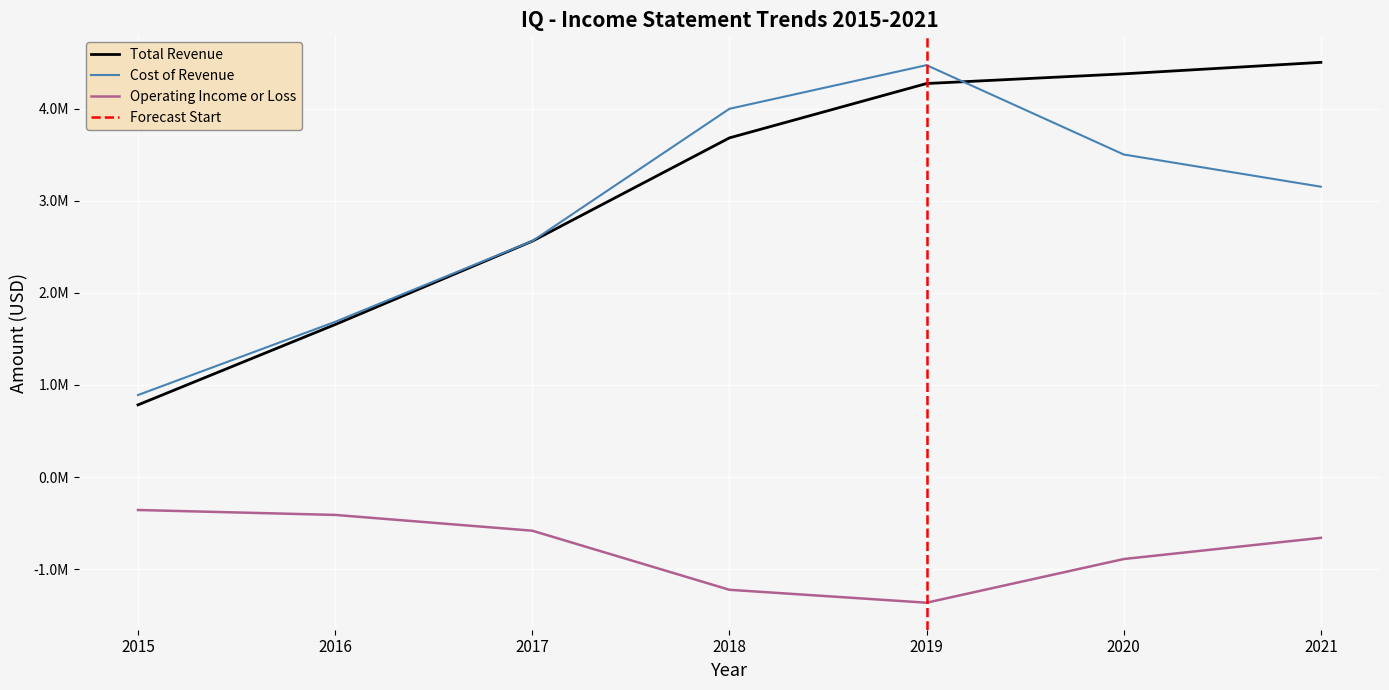

List the labels in order of Total Revenue value, smallest first.

2015, 2016, 2017, 2018, 2019, 2020, 2021